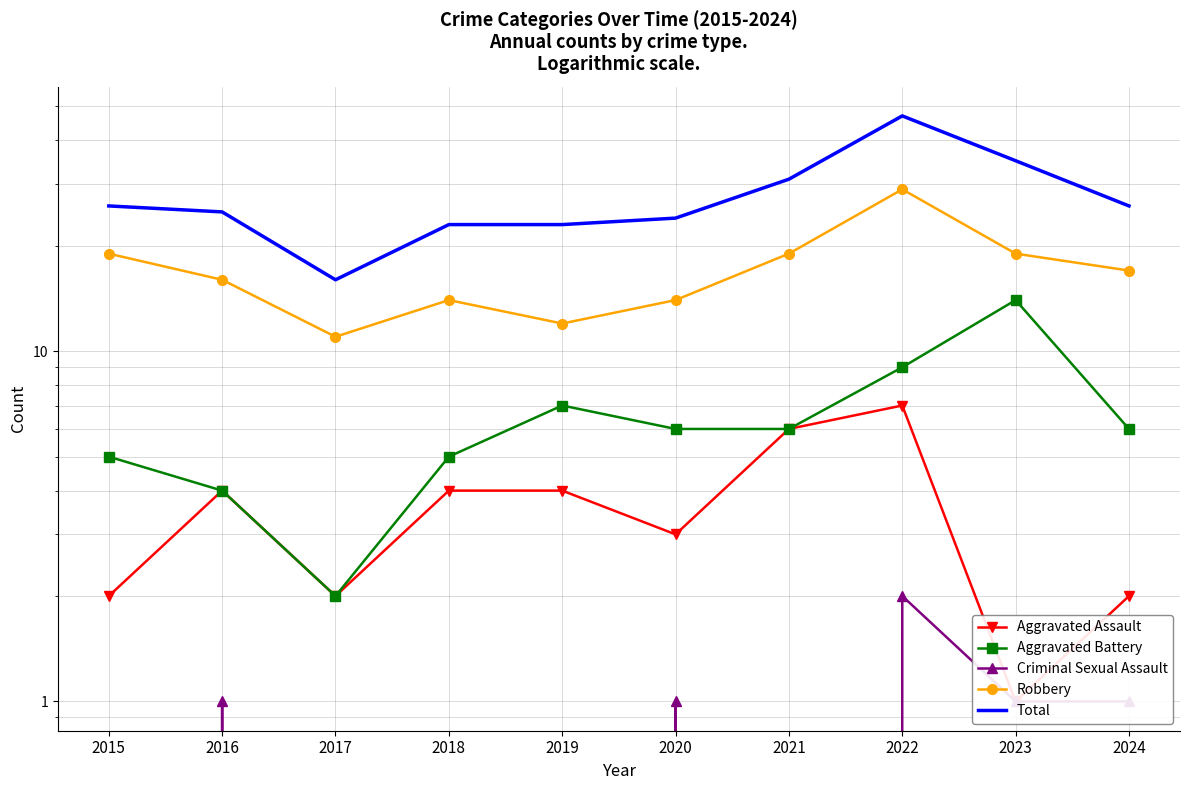

Reading right to left, list all the values displayed in this chart.

Aggravated Assault: 2	1	7	6	3	4	4	2	4	2
Aggravated Battery: 6	14	9	6	6	7	5	2	4	5
Criminal Sexual Assault: 1	1	2	0	1	0	0	0	1	0
Robbery: 17	19	29	19	14	12	14	11	16	19
Total: 26	35	47	31	24	23	23	16	25	26